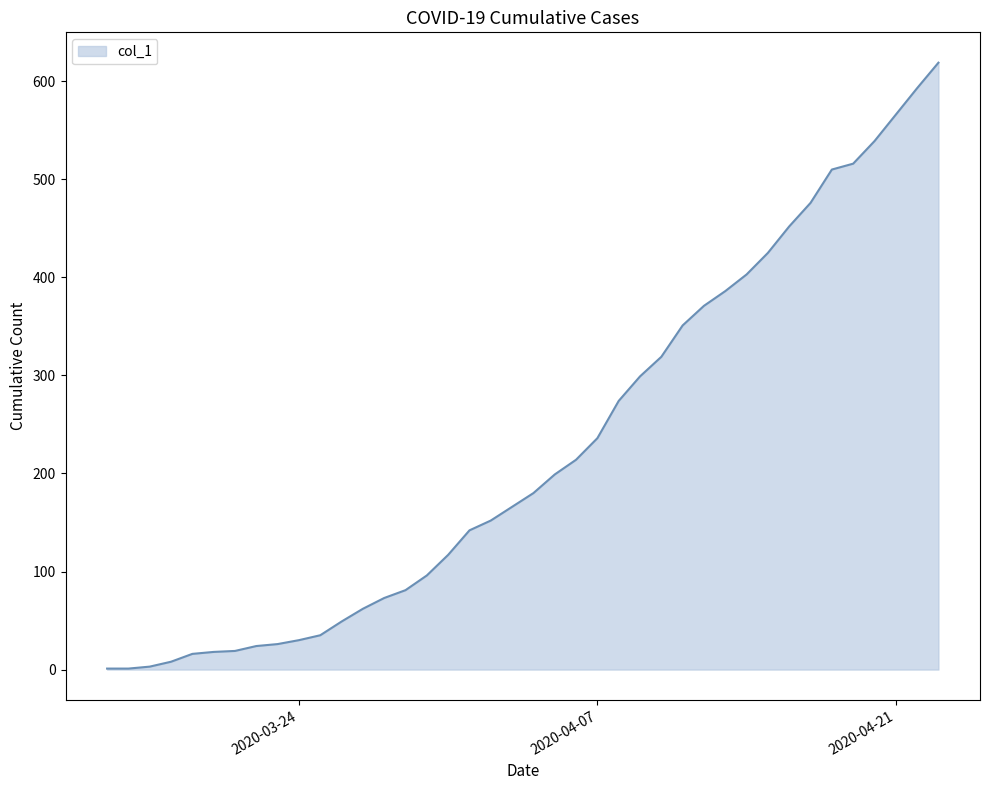

What is the greatest value displayed?

619